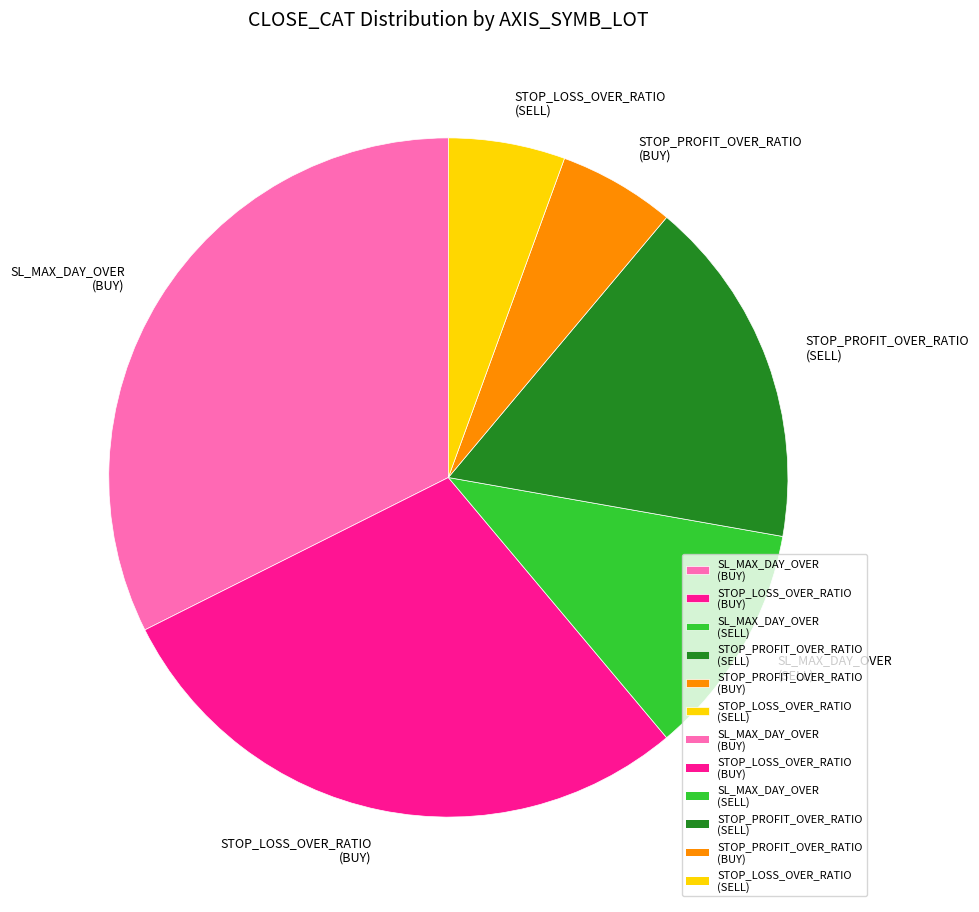

Is there a majority slice in this chart?

No